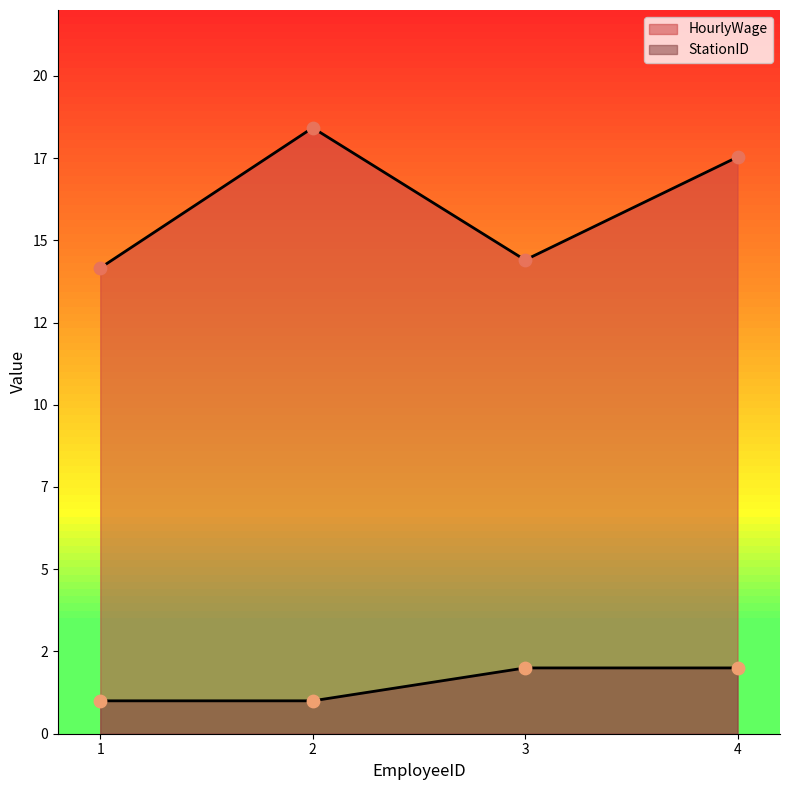

Which series has the largest Y range (max minus min)?

HourlyWage